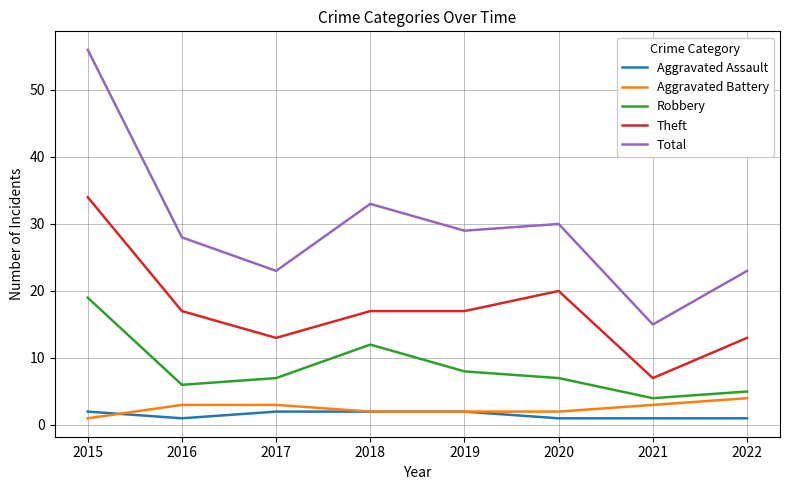

The Total series shows 56 at 2015. True or false?

True